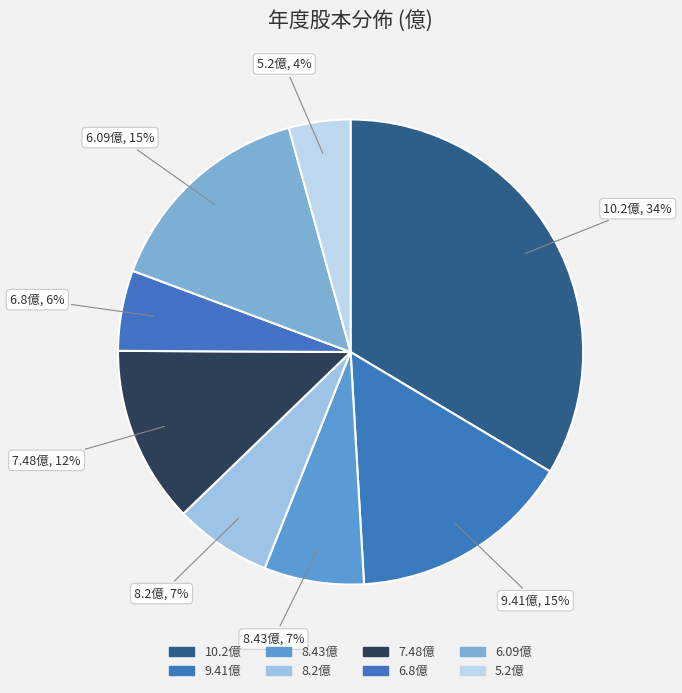

Which slice is the largest?

10.2億